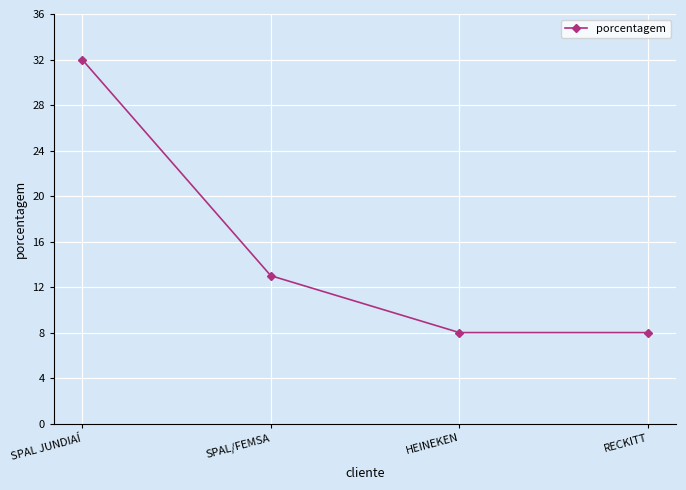

Which has a higher value, RECKITT or SPAL JUNDIAÍ?

SPAL JUNDIAÍ